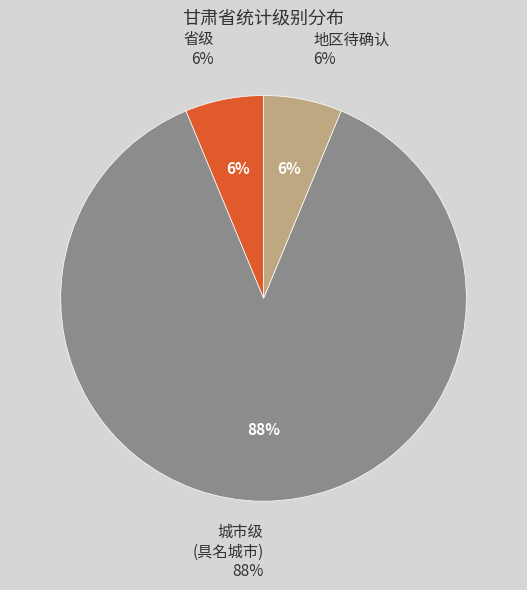

To the nearest percent, what portion does 地区待确认 represent?

6%